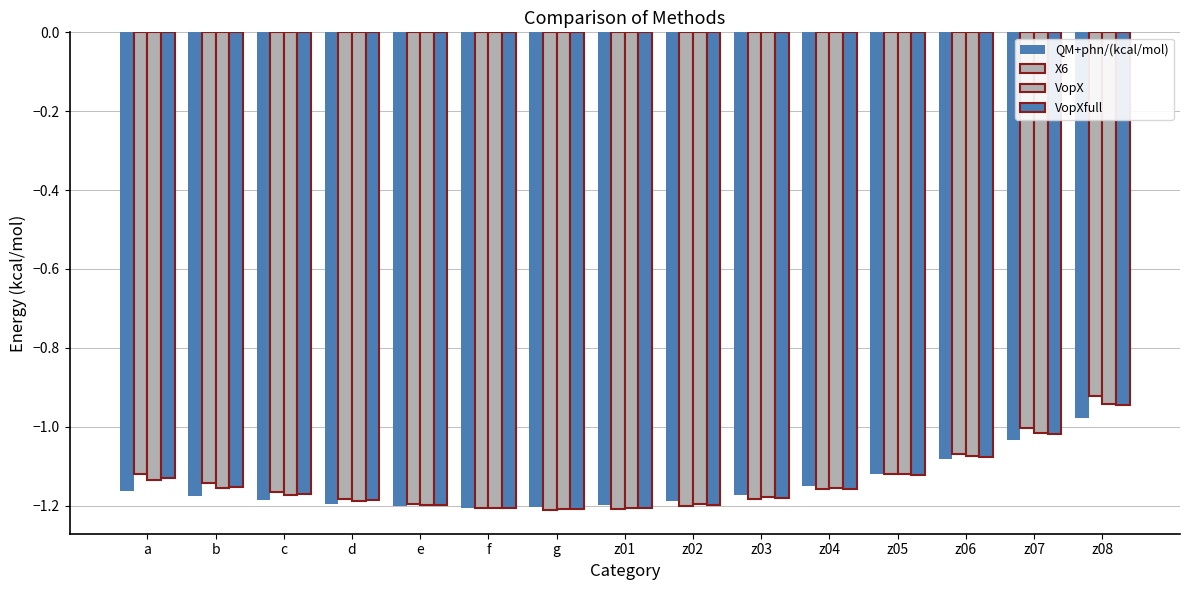

At which label does QM+phn/(kcal/mol) first exceed -1?

z08